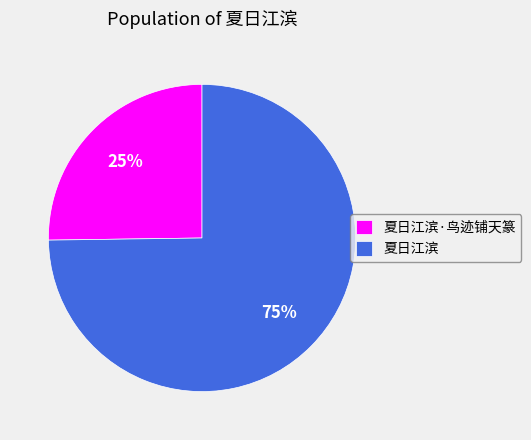

What is the smallest slice in the pie chart?

夏日江滨·鸟迹铺天篆